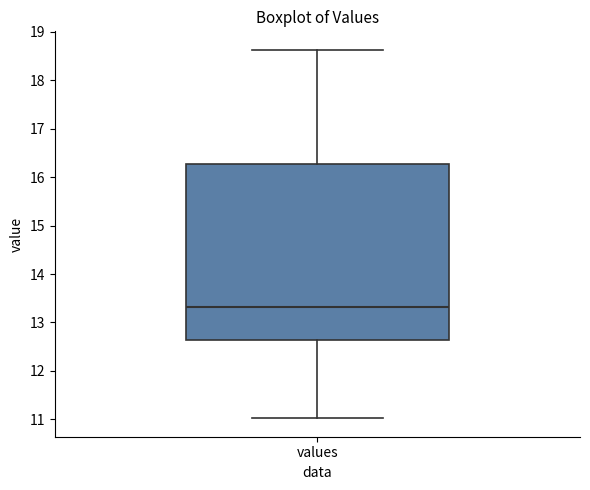

Where does the median line of the box for values sit on the y-axis? The values are not printed on the chart, so give them approximately, as read against the axis.

13.3